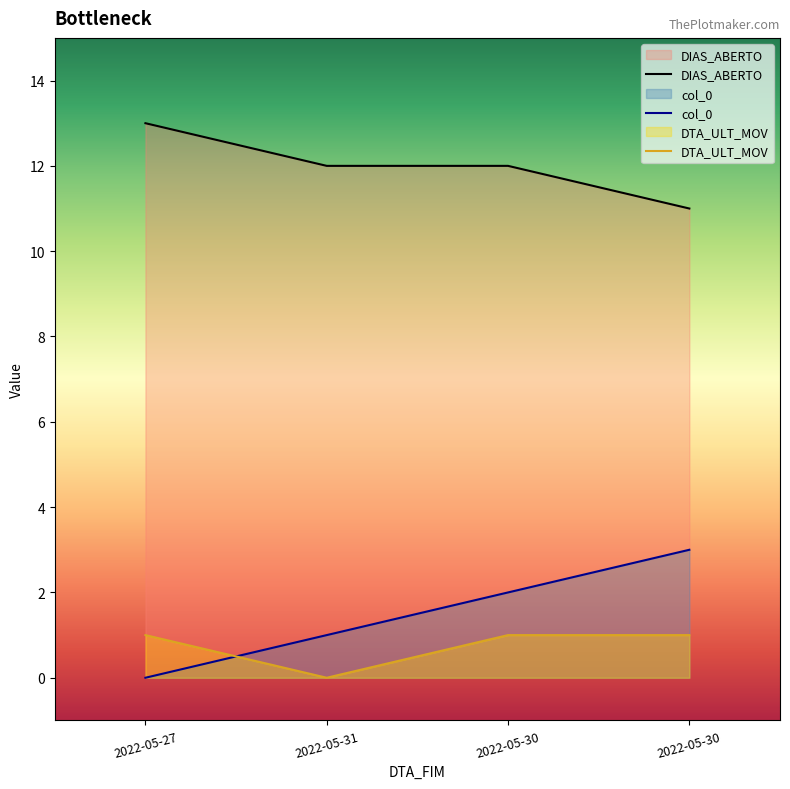

True or false: DTA_ULT_MOV and DIAS_ABERTO intersect in this chart.

False